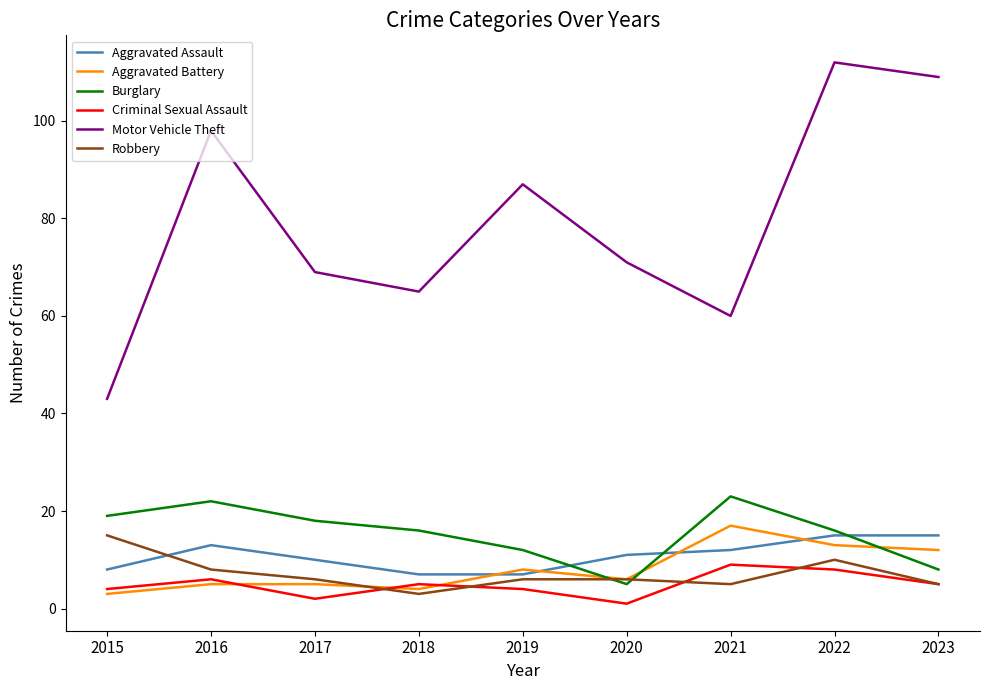

What is the maximum value shown in the chart?

112